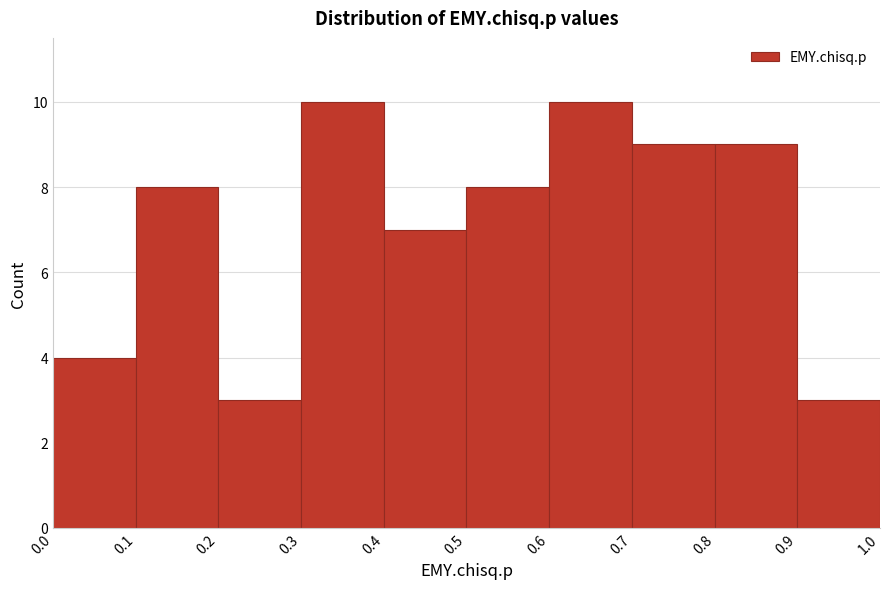

Reading left to right, list every bar in this chart as the range it spans on the x-axis followed by its height. The values are not printed on the chart, so give them approximately, as read against the axis.

0.0 to 0.1: 4
0.1 to 0.2: 8
0.2 to 0.3: 3
0.3 to 0.4: 10
0.4 to 0.5: 7
0.5 to 0.6: 8
0.6 to 0.7: 10
0.7 to 0.8: 9
0.8 to 0.9: 9
0.9 to 1.0: 3